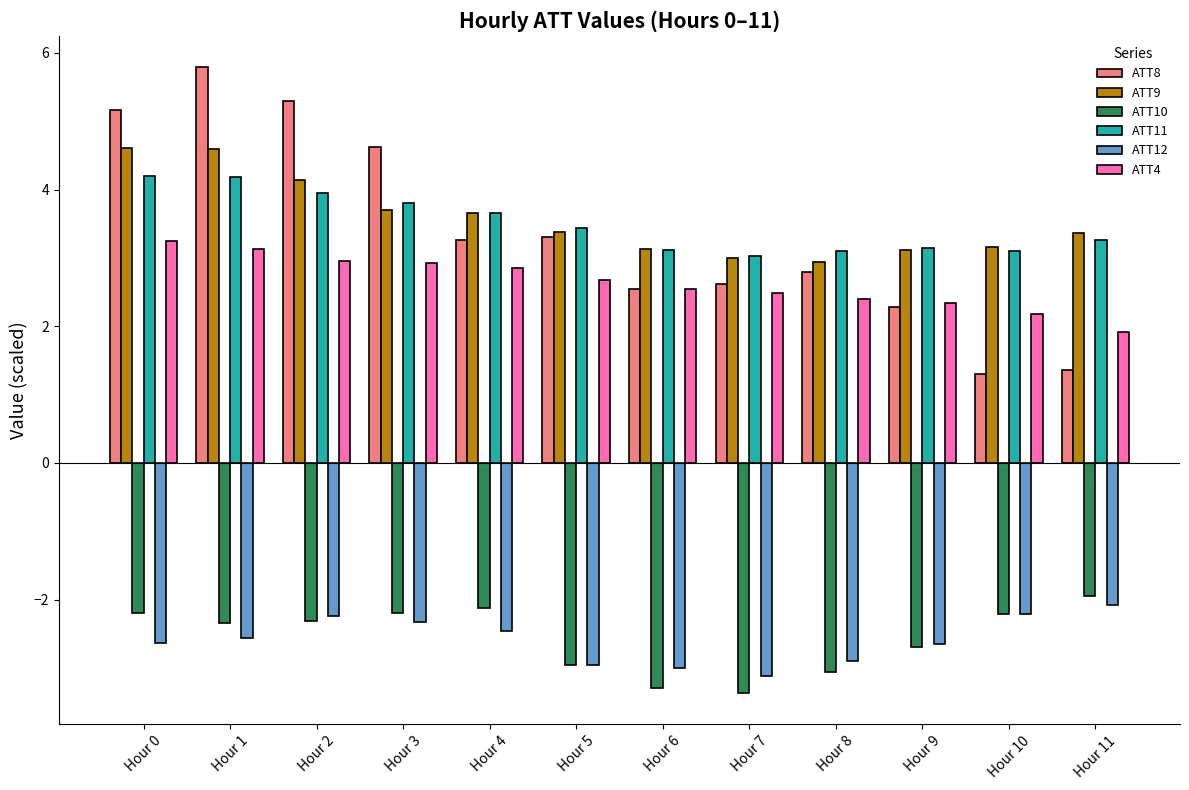

What is the difference between the ATT9 values at Hour 1 and Hour 11?

1.2